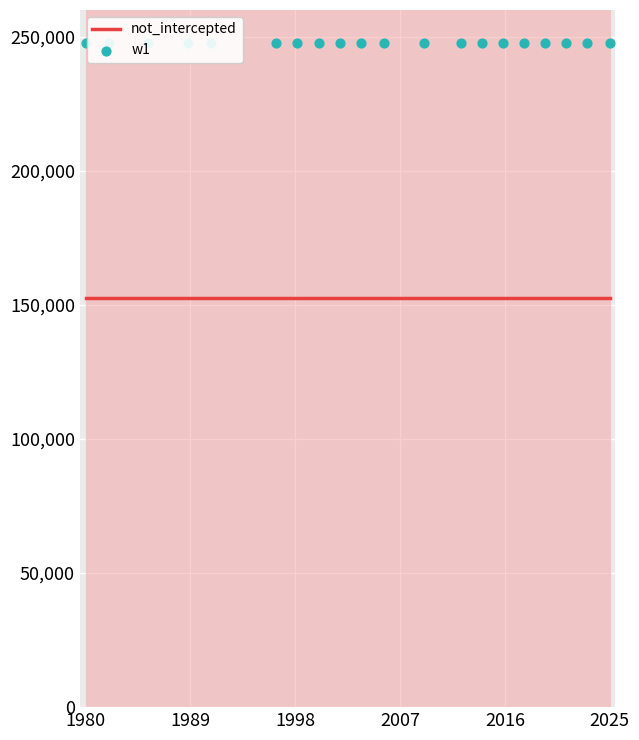

What are all the series names shown in the legend?

not_intercepted, w1